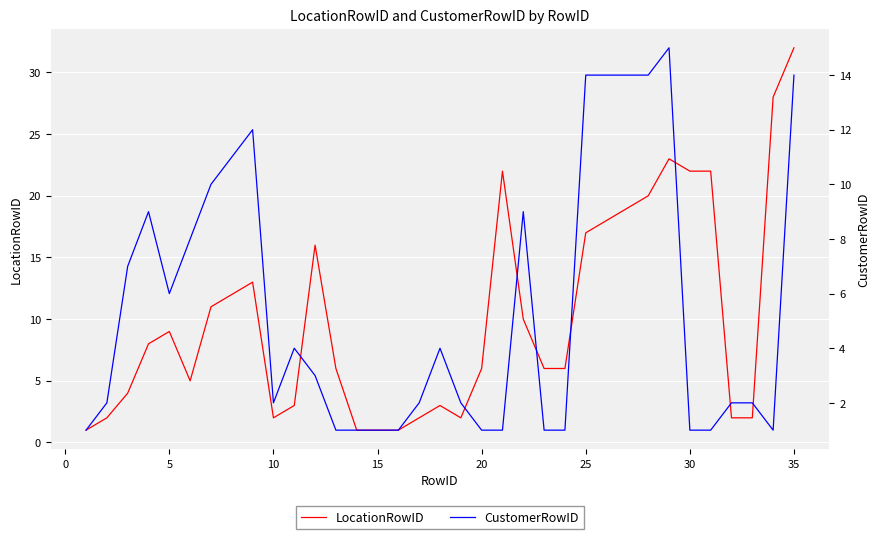

The value of LocationRowID at 20 is 3. True or false?

False